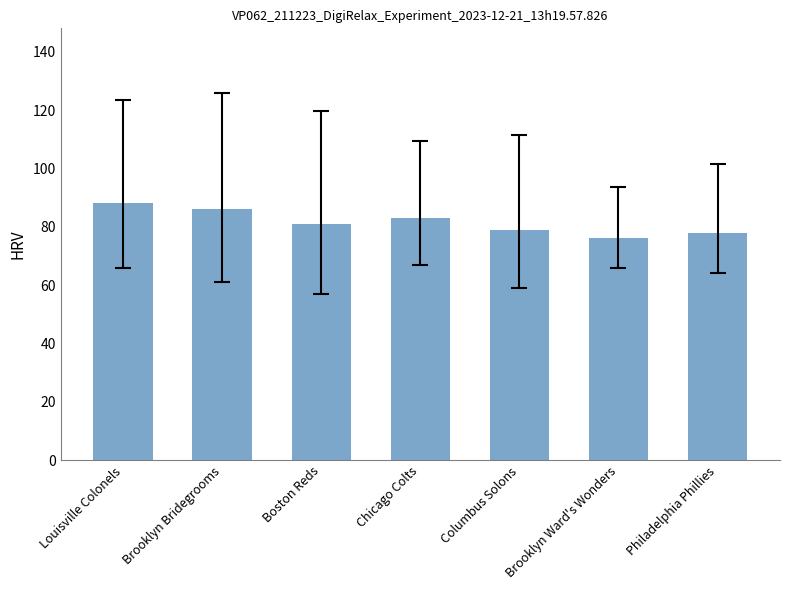

What is the greatest value displayed?

88